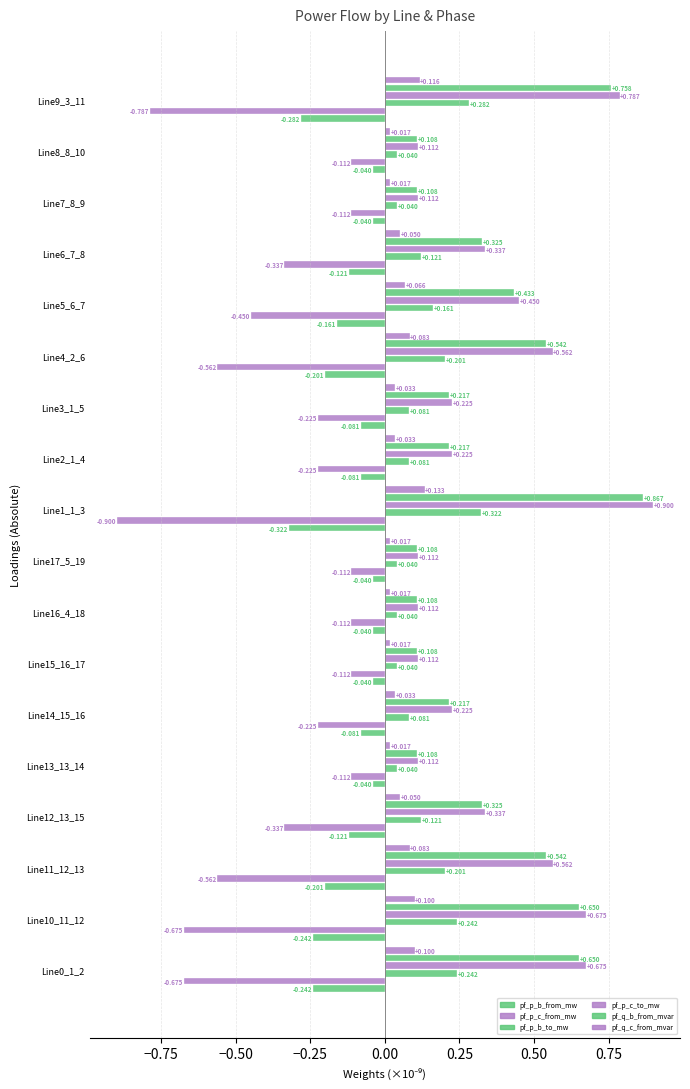

How many categories are shown in the chart?

18